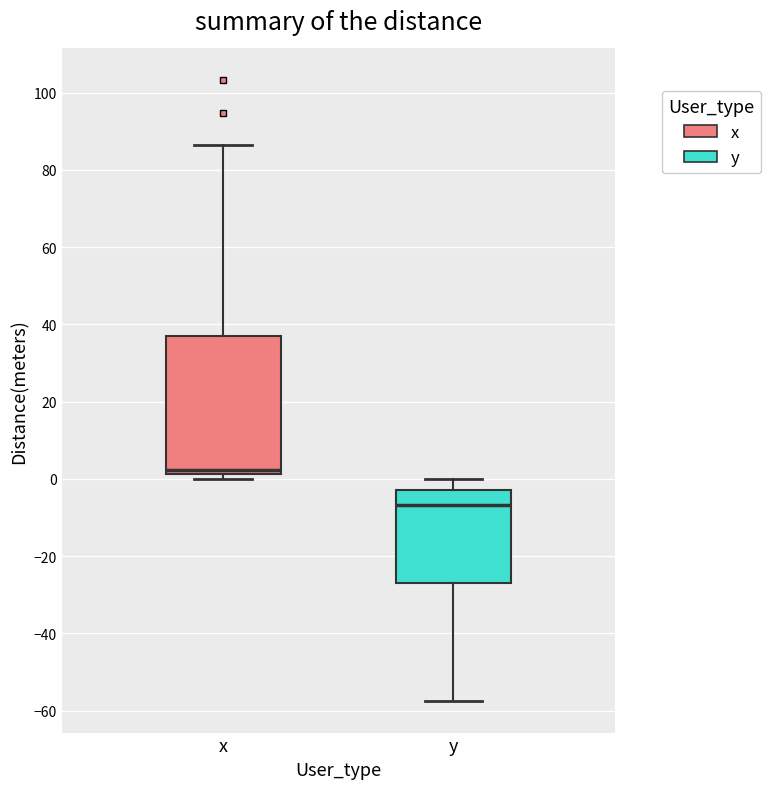

Reading left to right, read every box against the y-axis: the position of its median line, the range the box covers, and the ends of its whiskers. The values are not printed on the chart, so give them approximately, as read against the axis.

x: median 2 (just above the box's lower edge), box 2 to 38, whiskers 0 to 86
y: median -6, box -26 to -2, whiskers -58 to 0